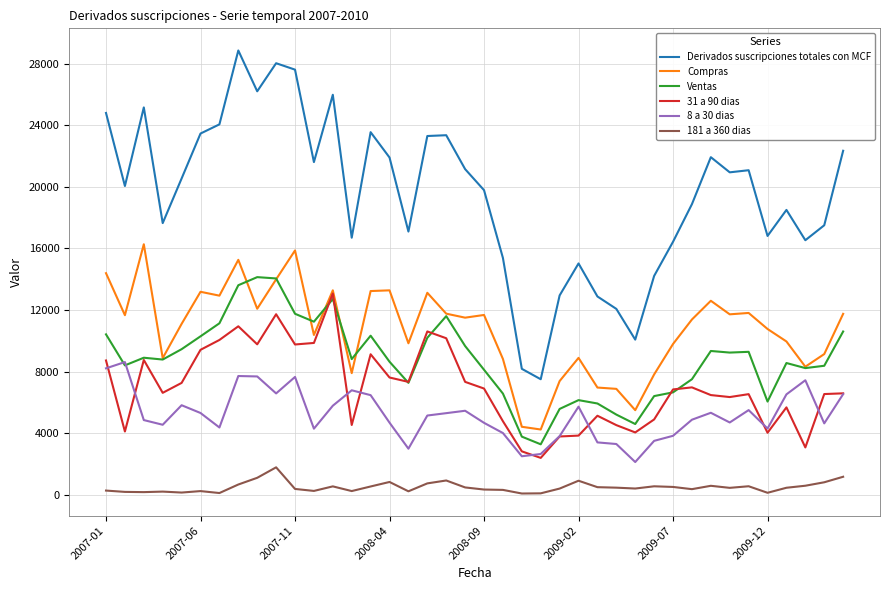

True or false: 31 a 90 dias and 181 a 360 dias cross at least once.

False